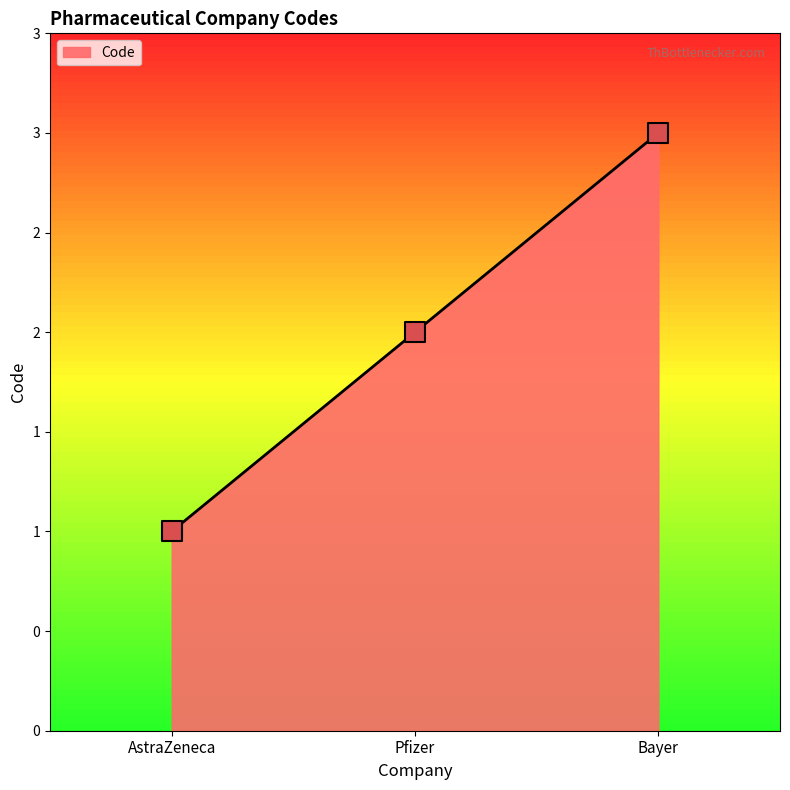

Is this an area chart (filled region under the line)?

Yes